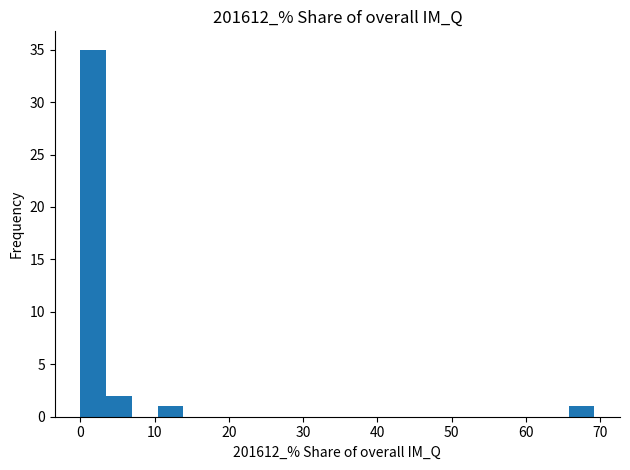

Read against the x-axis, roughly where is the centre of the tallest bar?

2